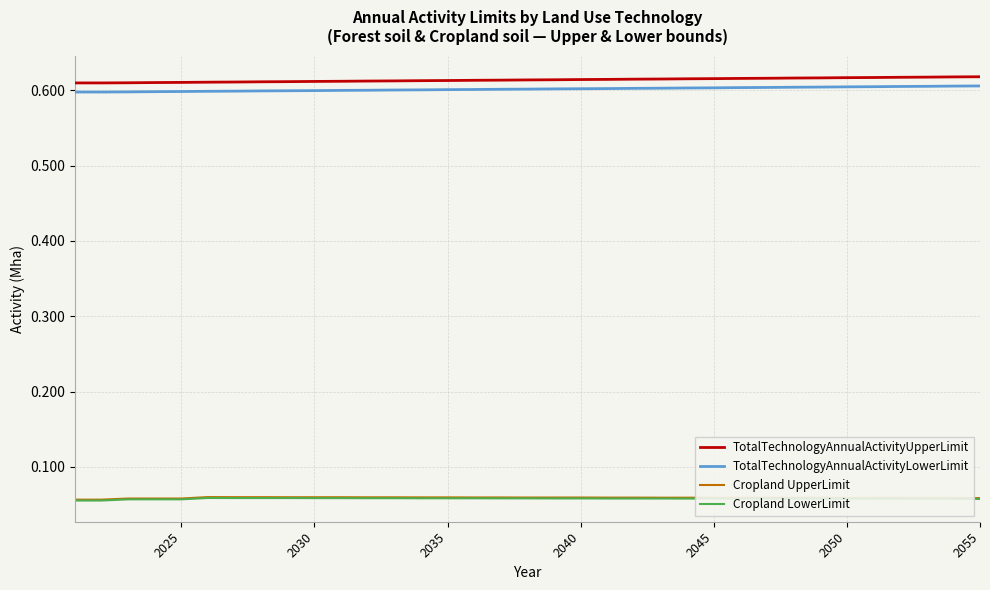

True or false: TotalTechnologyAnnualActivityUpperLimit and Cropland LowerLimit intersect in this chart.

False